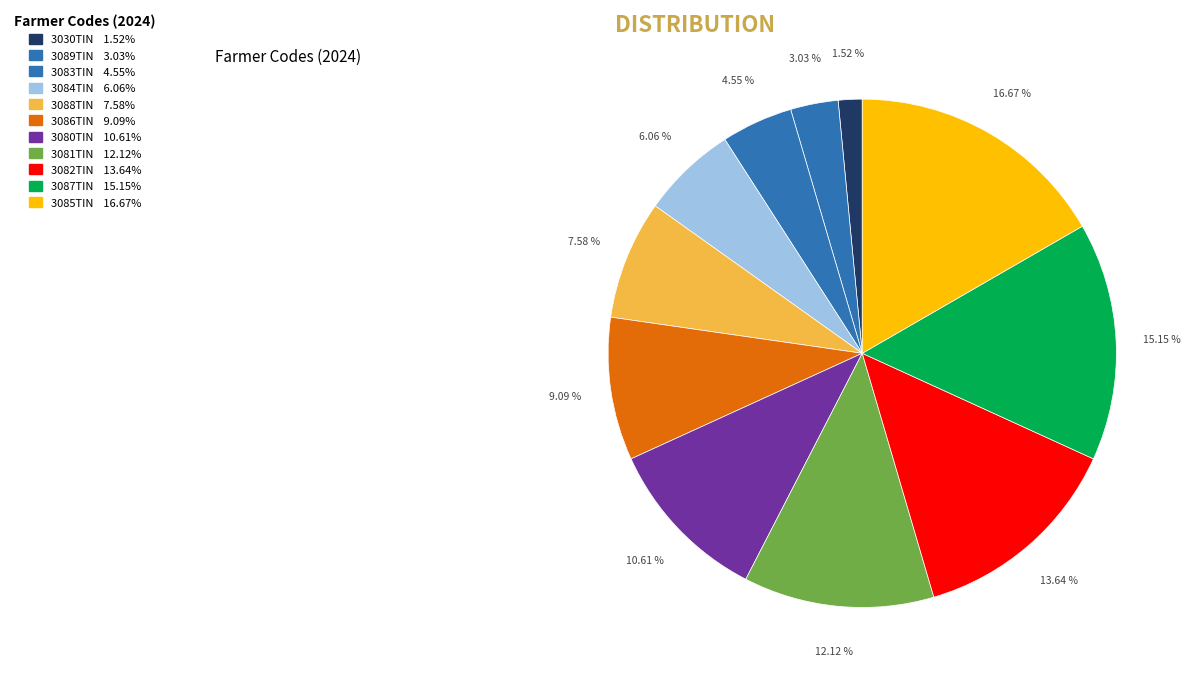

To the nearest percent, what is the difference between the largest and smallest slice percentages?

15%